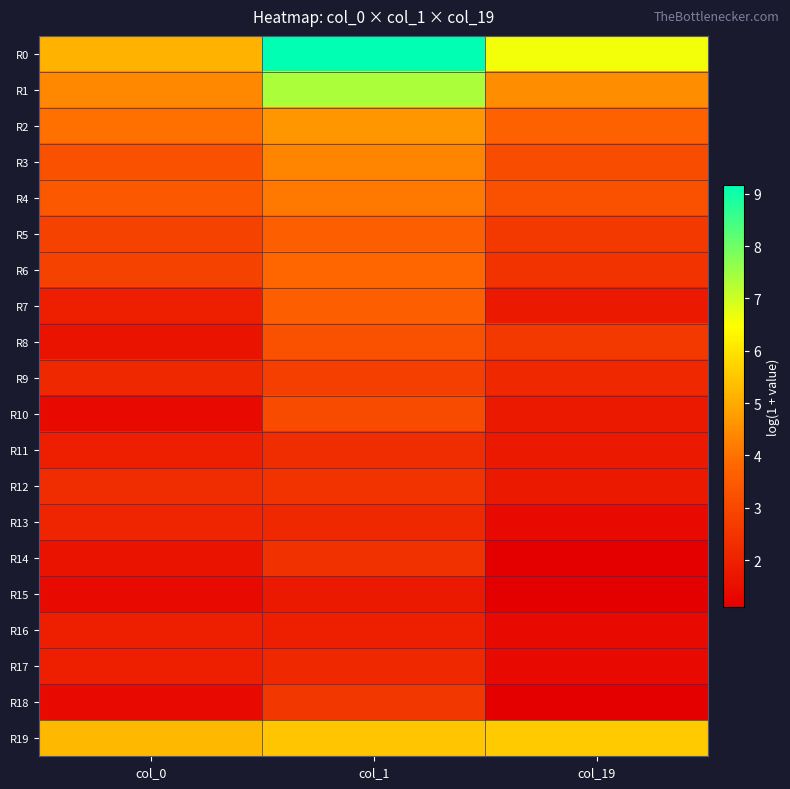

Reading right to left, what are all the values shown in this chart?

R0: col_19=6.6	col_1=9.2	col_0=5.2
R1: col_19=4.5	col_1=7.3	col_0=4.4
R2: col_19=3.7	col_1=4.7	col_0=4.0
R3: col_19=3.1	col_1=4.3	col_0=3.3
R4: col_19=3.3	col_1=4.1	col_0=3.4
R5: col_19=2.6	col_1=3.6	col_0=2.8
R6: col_19=2.5	col_1=3.8	col_0=2.8
R7: col_19=1.8	col_1=3.6	col_0=1.9
R8: col_19=2.6	col_1=3.3	col_0=1.6
R9: col_19=2.2	col_1=2.8	col_0=2.2
R10: col_19=1.8	col_1=3.1	col_0=1.4
R11: col_19=1.8	col_1=2.3	col_0=1.9
R12: col_19=1.8	col_1=2.5	col_0=2.3
R13: col_19=1.4	col_1=2.2	col_0=2.1
R14: col_19=1.1	col_1=2.4	col_0=1.6
R15: col_19=1.1	col_1=1.8	col_0=1.4
R16: col_19=1.4	col_1=1.9	col_0=1.9
R17: col_19=1.4	col_1=2.2	col_0=1.9
R18: col_19=1.1	col_1=2.6	col_0=1.4
R19: col_19=5.6	col_1=5.5	col_0=5.2